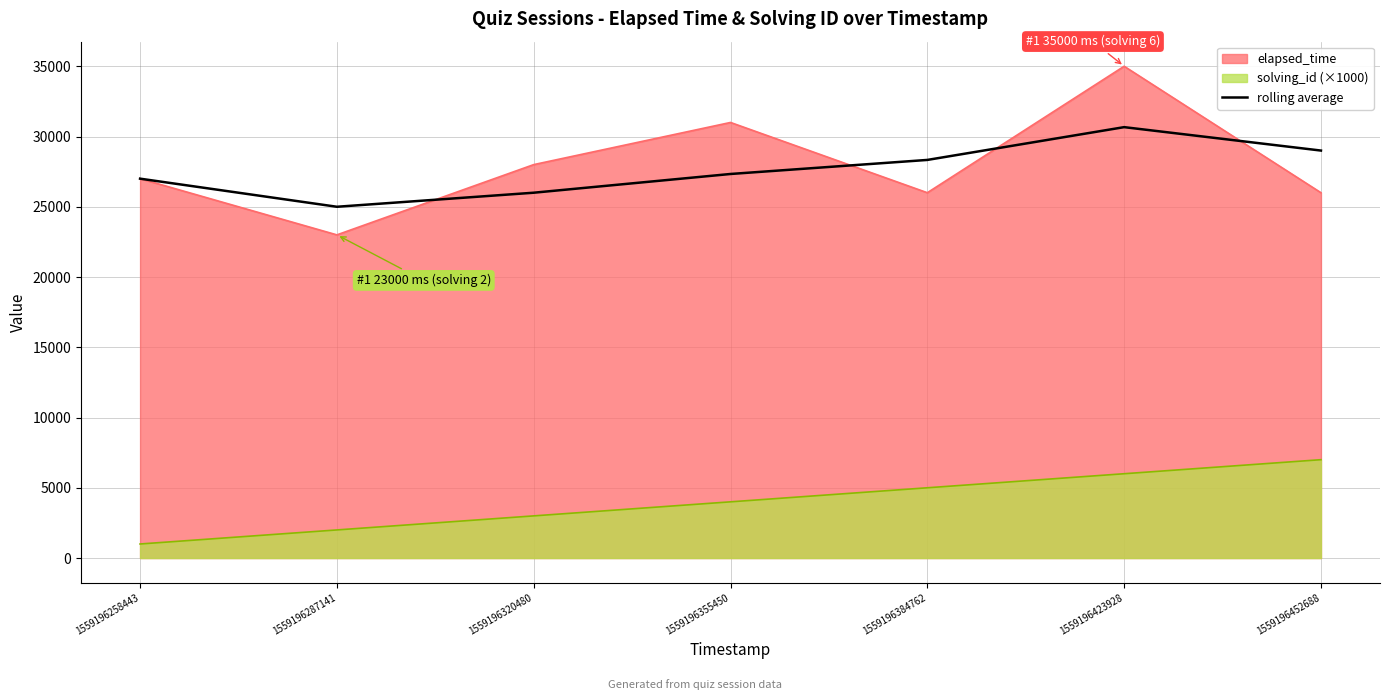

At which label does the data first exceed 27333?

1559196355450